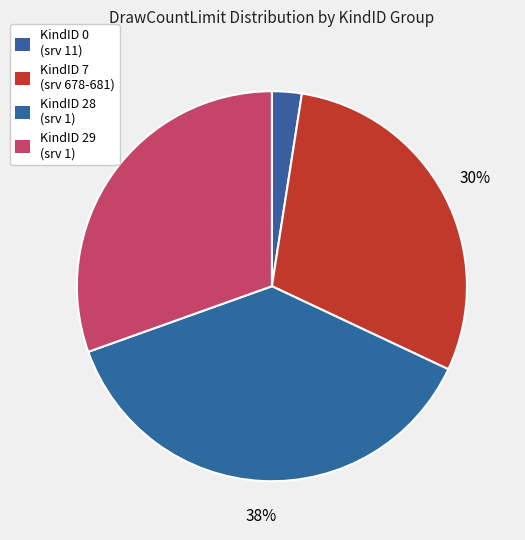

How many slices are in this pie chart?

4